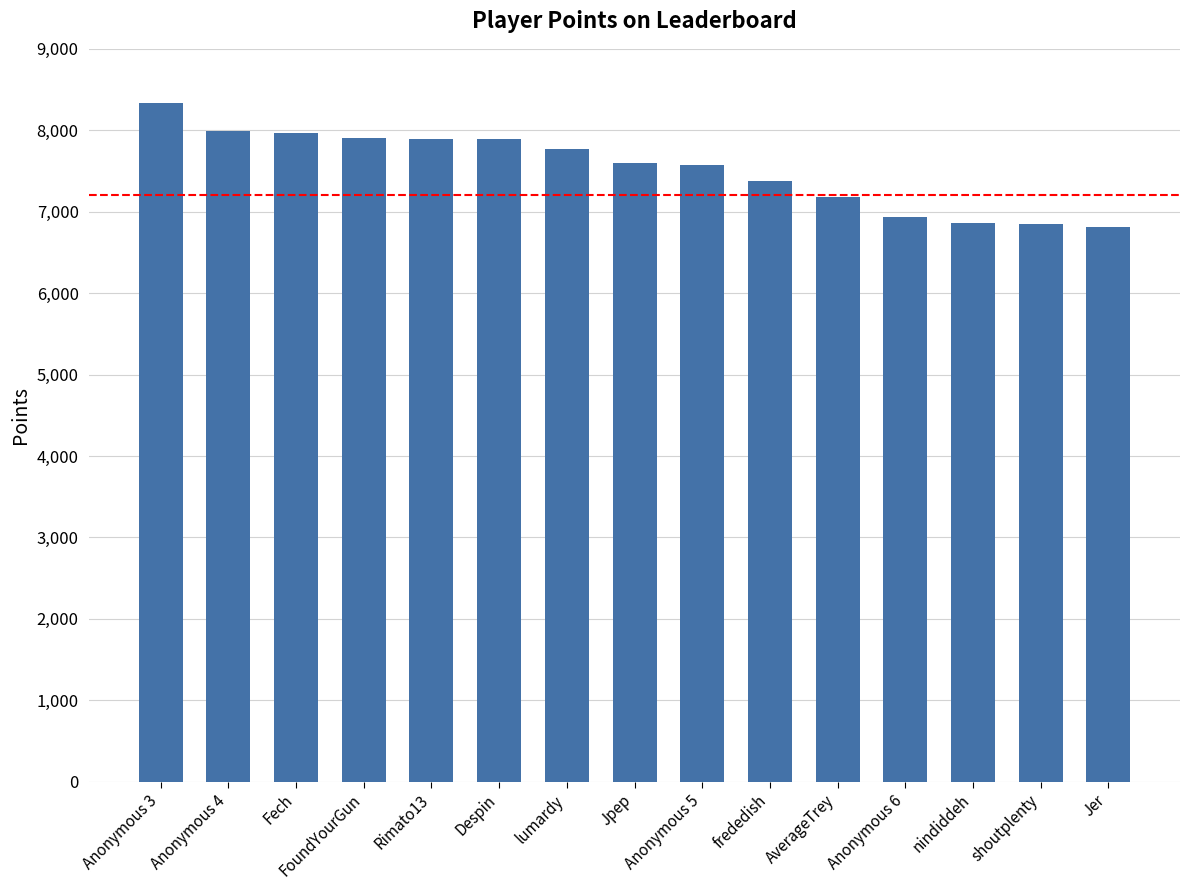

What is the change in value from AverageTrey to Anonymous 6?

-250